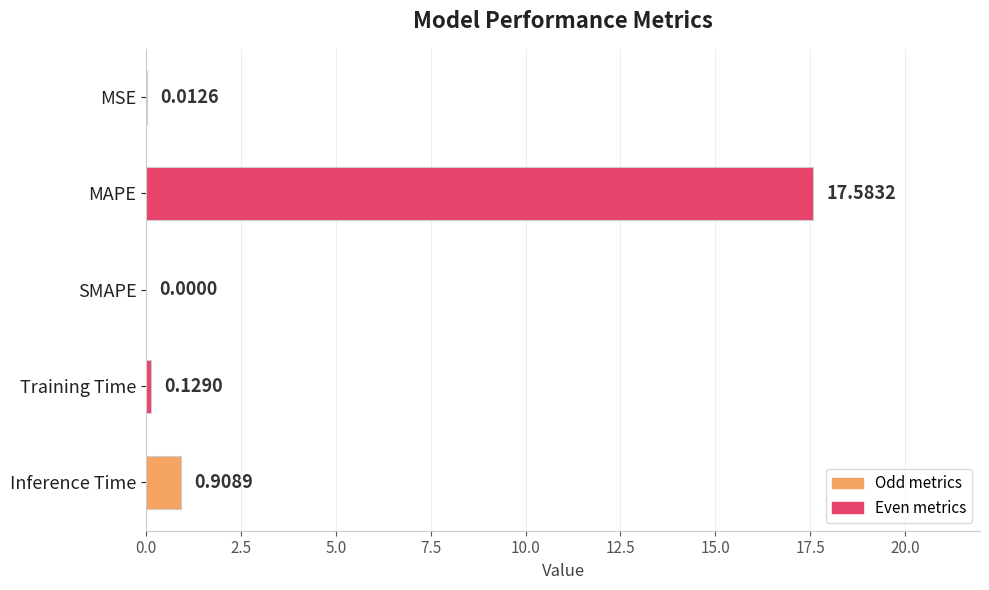

What is the average value?

3.7